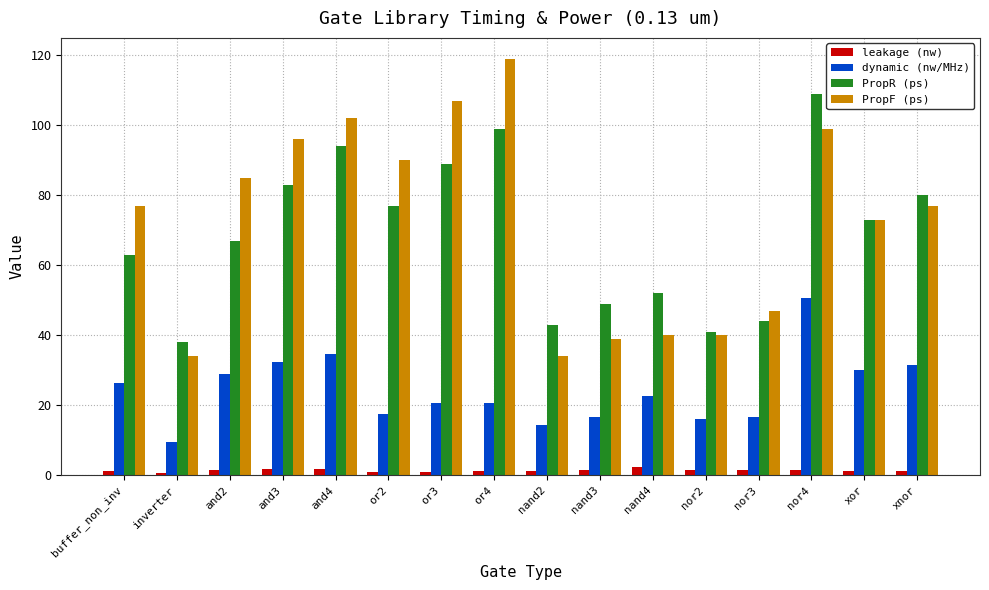

At how many categories does at least one series exceed 65?

10